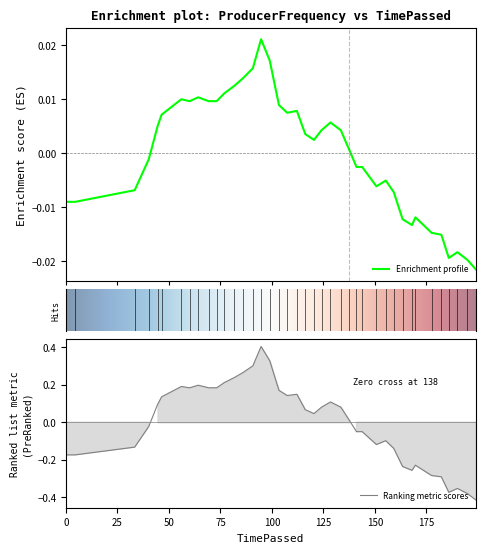

Which series has the largest total across all categories?

ProducerFrequency